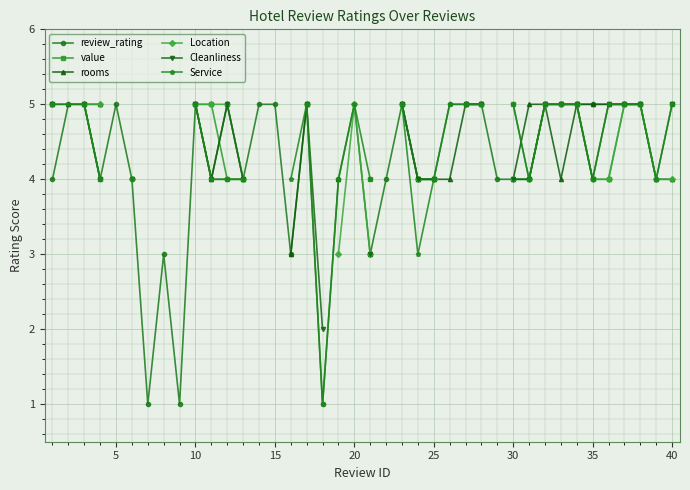

What is the highest value of the review_rating series?

5